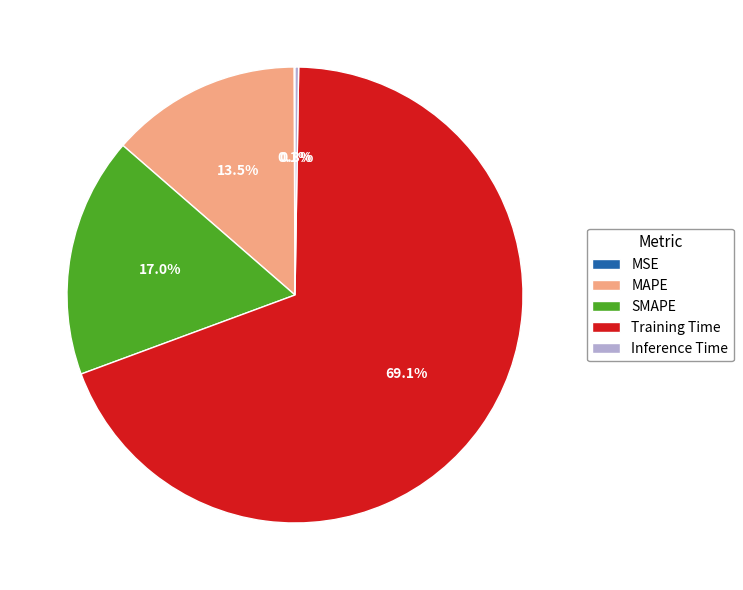

How much of the chart is everything except SMAPE?

83.0%